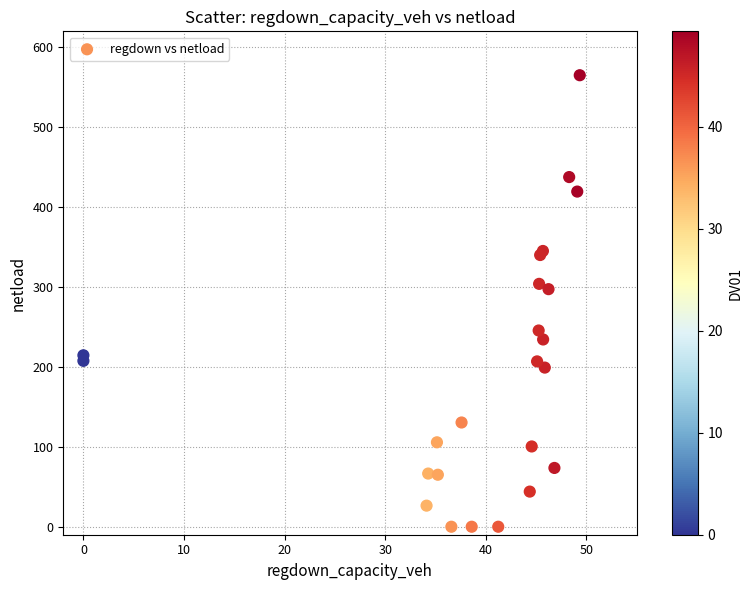

What Y value in the scatter plot is closest to 282?

297.3